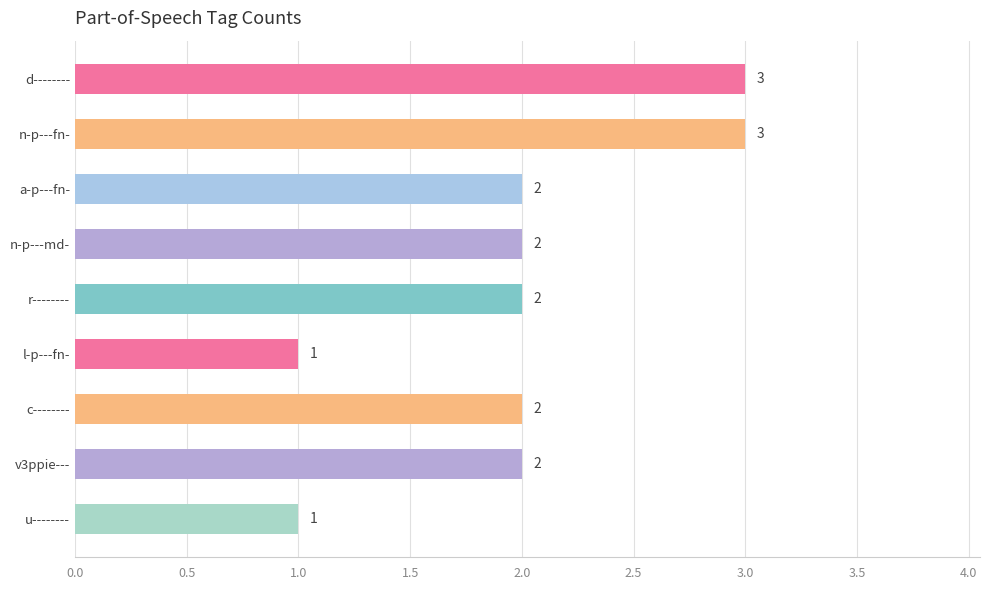

The chart shows a value of 0 at n-p---md-. True or false?

False